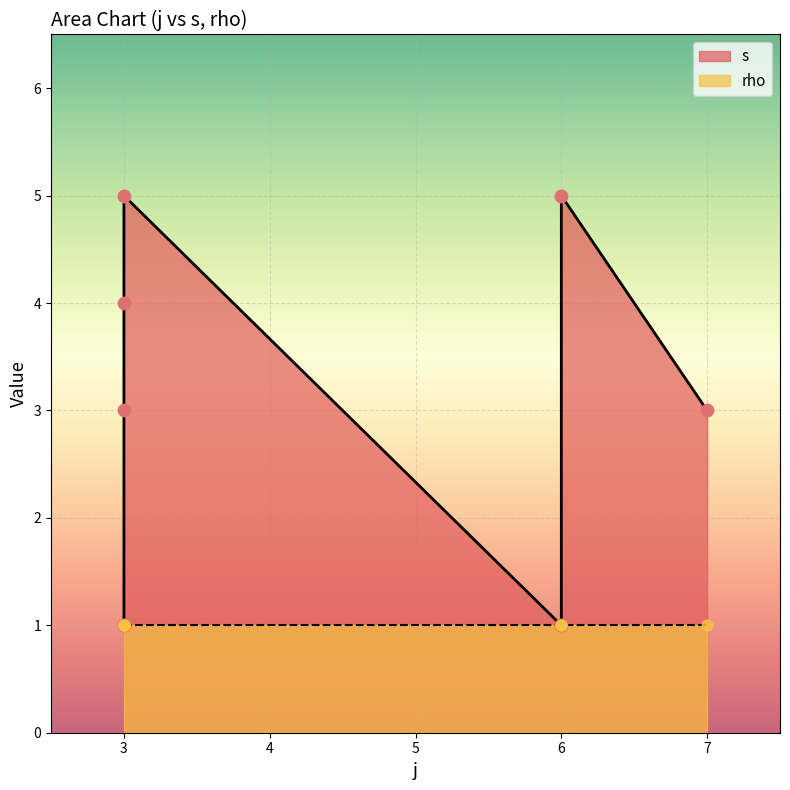

Approximately how many times larger is the value at 6 compared to 7?

1.7